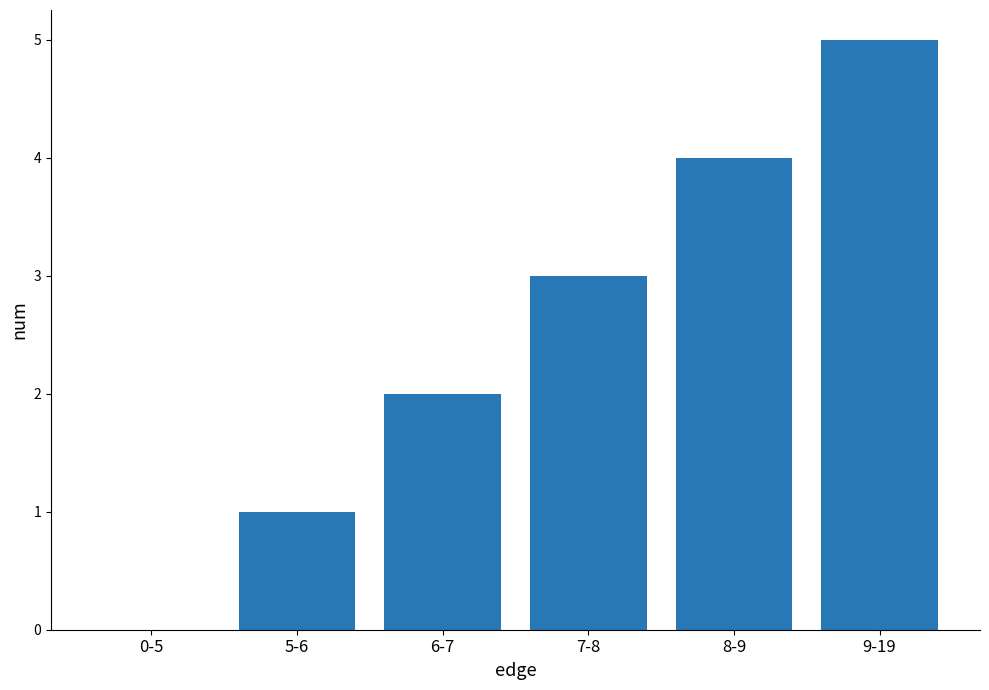

What is the change in value from 7-8 to 8-9?

+1